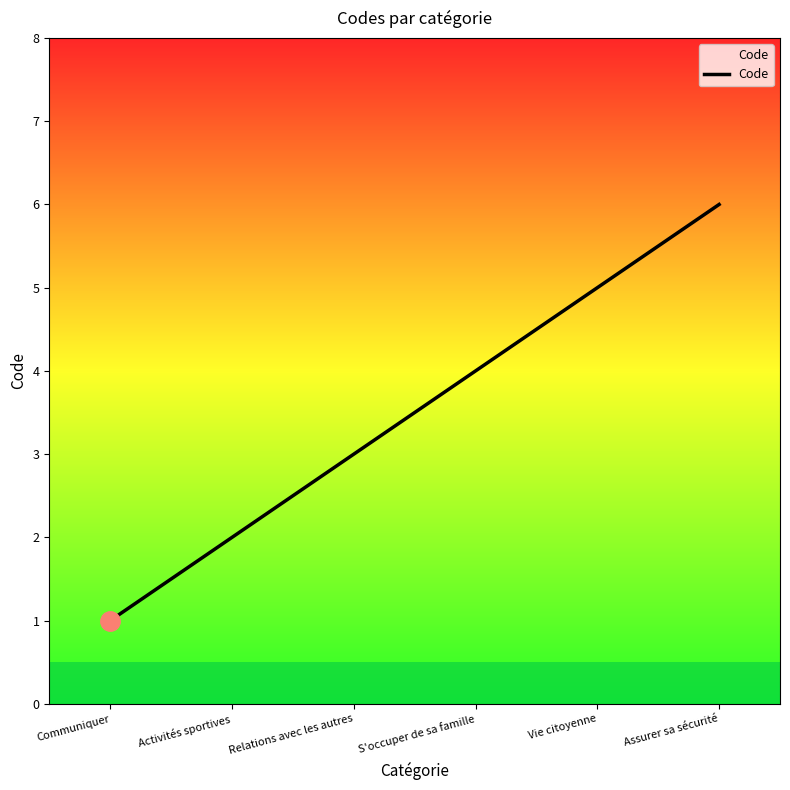

The chart shows a value of 6 at Assurer sa sécurité. True or false?

True